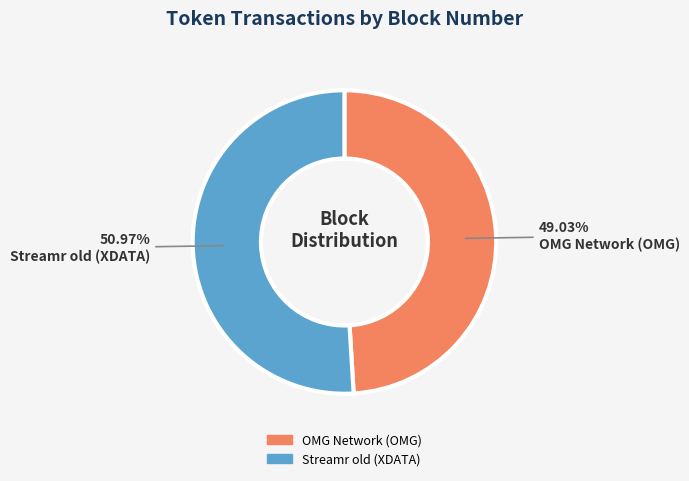

Which category has the smallest portion of the pie?

OMG Network (OMG)